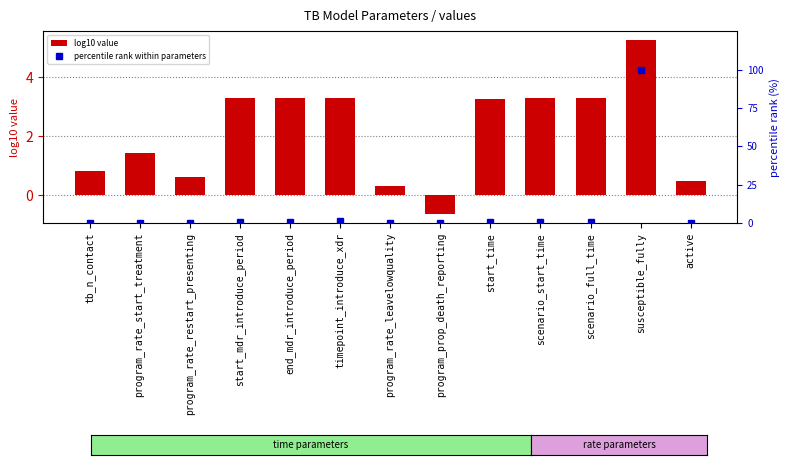

What is the average value of the percentile rank within parameters series?

8.2